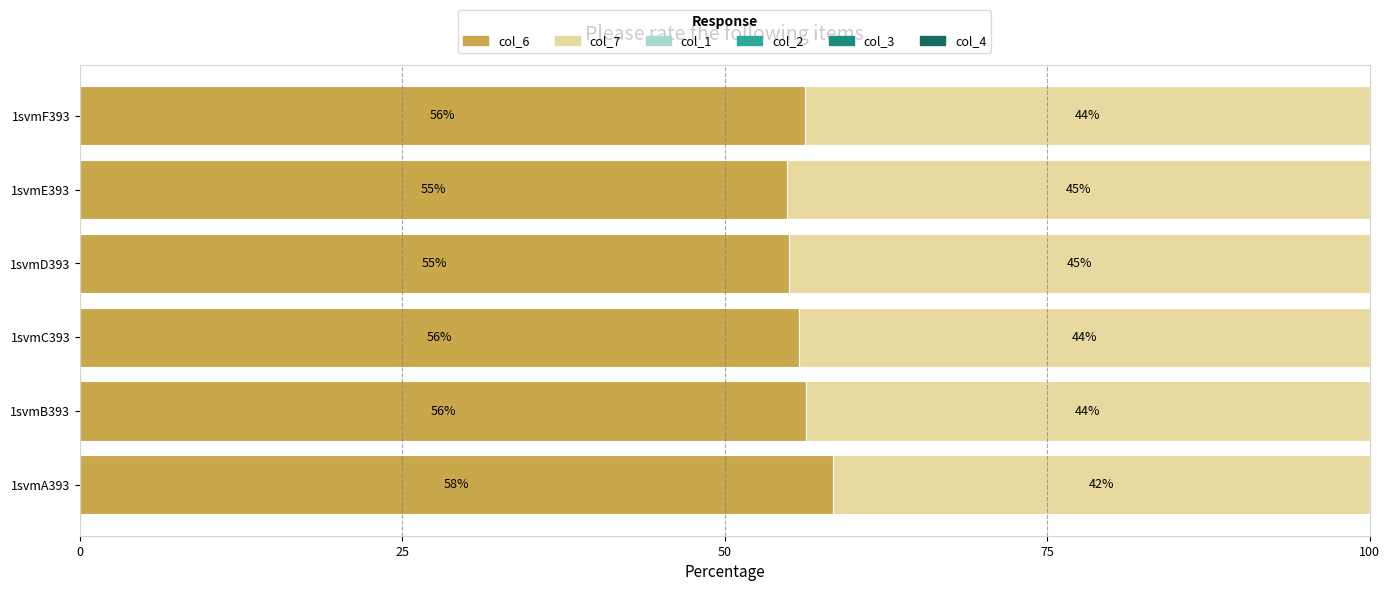

What is the total value across all series at 1svmC393?

100.0